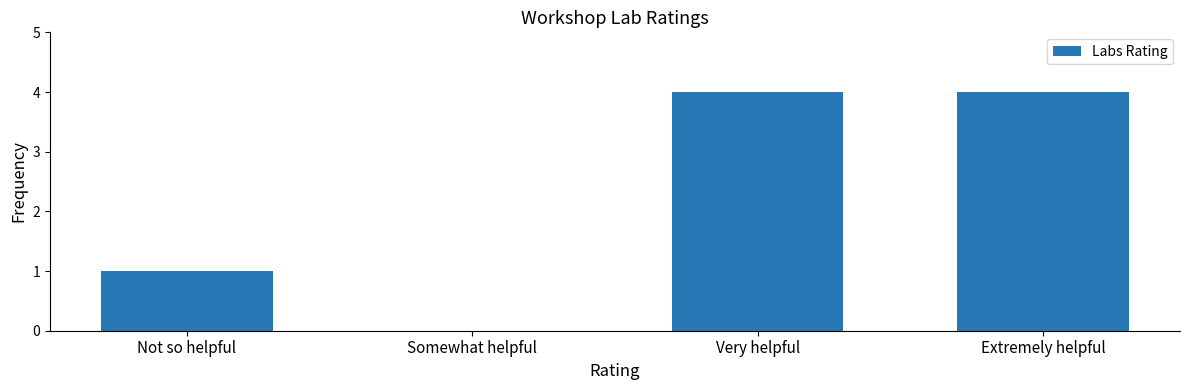

Is it true that the value at Not so helpful is 0?

False